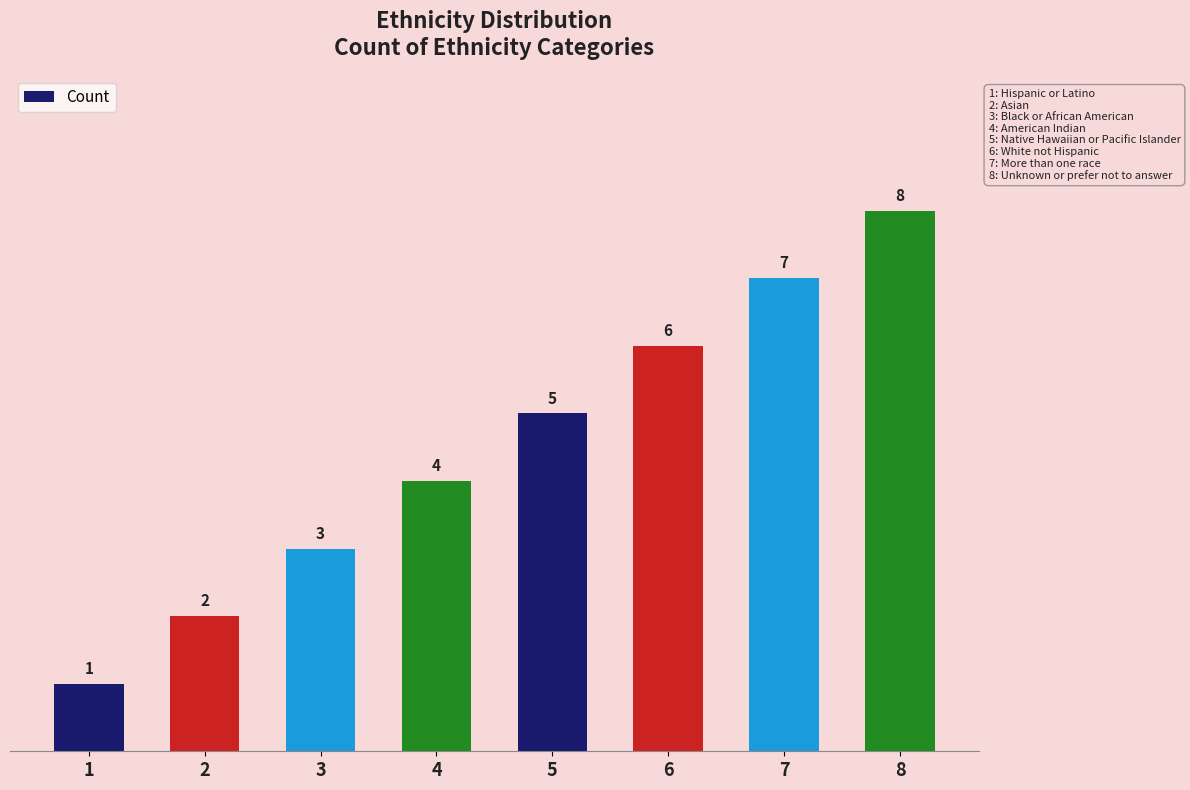

What is the smallest value displayed?

1